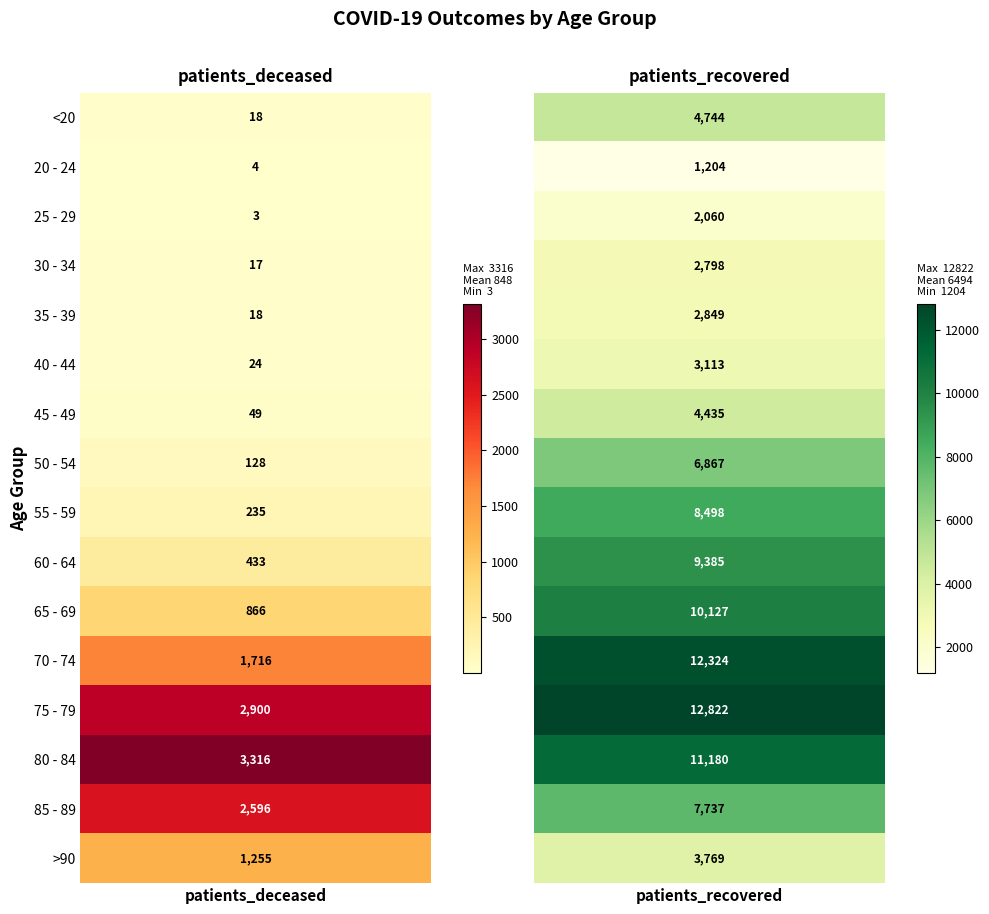

Reading left to right, transcribe all the data shown in this chart.

<20: 0=18	1=4744
20 - 24: 0=4	1=1204
25 - 29: 0=3	1=2060
30 - 34: 0=17	1=2798
35 - 39: 0=18	1=2849
40 - 44: 0=24	1=3113
45 - 49: 0=49	1=4435
50 - 54: 0=128	1=6867
55 - 59: 0=235	1=8498
60 - 64: 0=433	1=9385
65 - 69: 0=866	1=10127
70 - 74: 0=1716	1=12324
75 - 79: 0=2900	1=12822
80 - 84: 0=3316	1=11180
85 - 89: 0=2596	1=7737
>90: 0=1255	1=3769